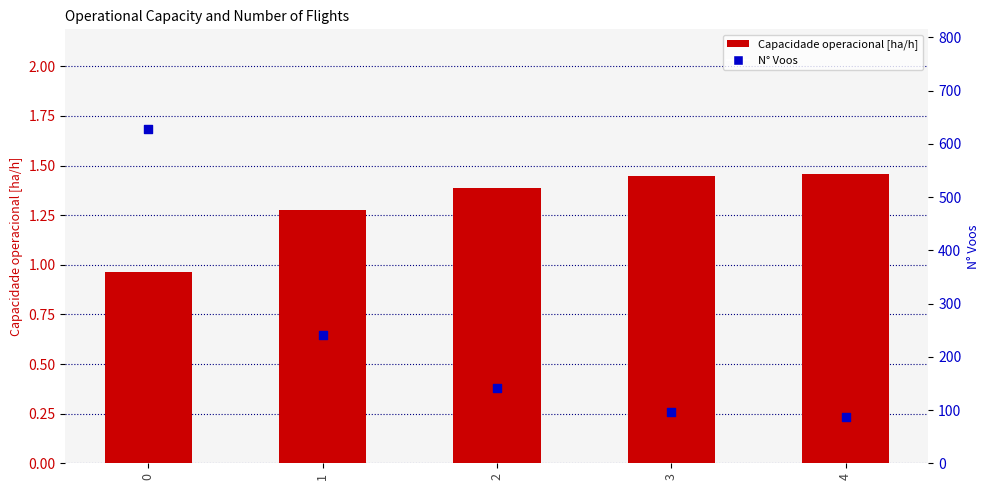

What are all the series names shown in the legend?

Capacidade operacional [ha/h], N° Voos